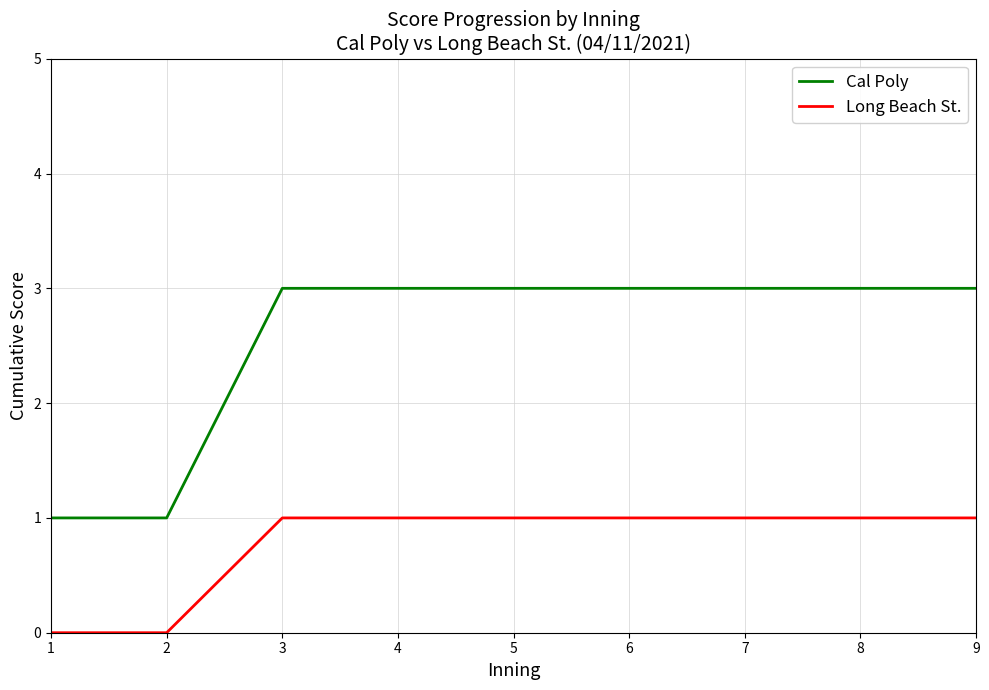

What is the difference between the maximum and minimum values in the Cal Poly series?

2